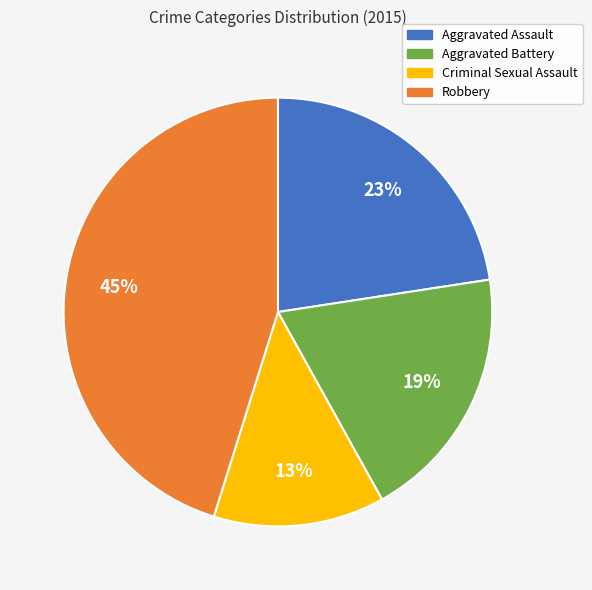

Which slice is the smallest?

Criminal Sexual Assault